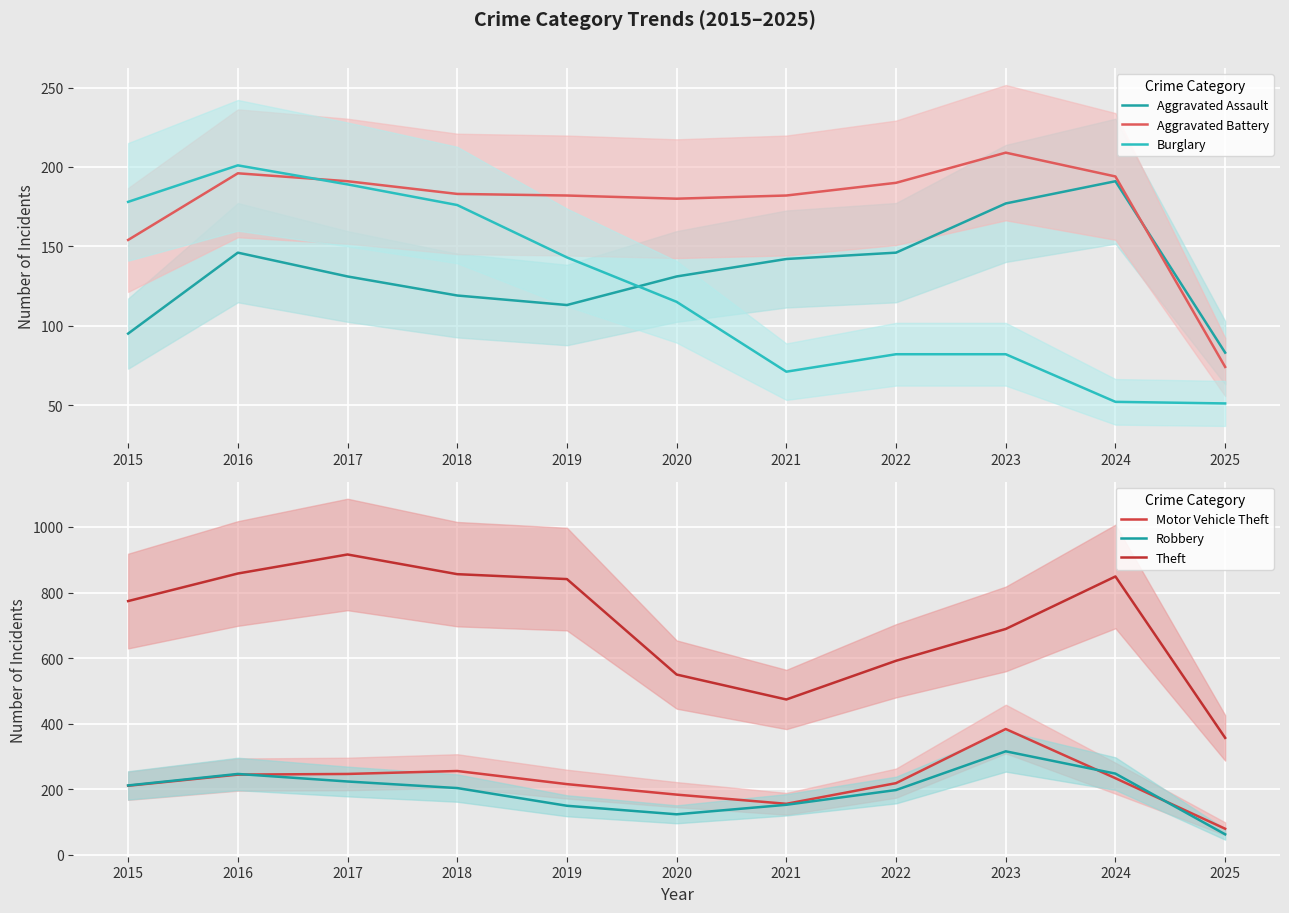

Read the Theft value at 2021.

474